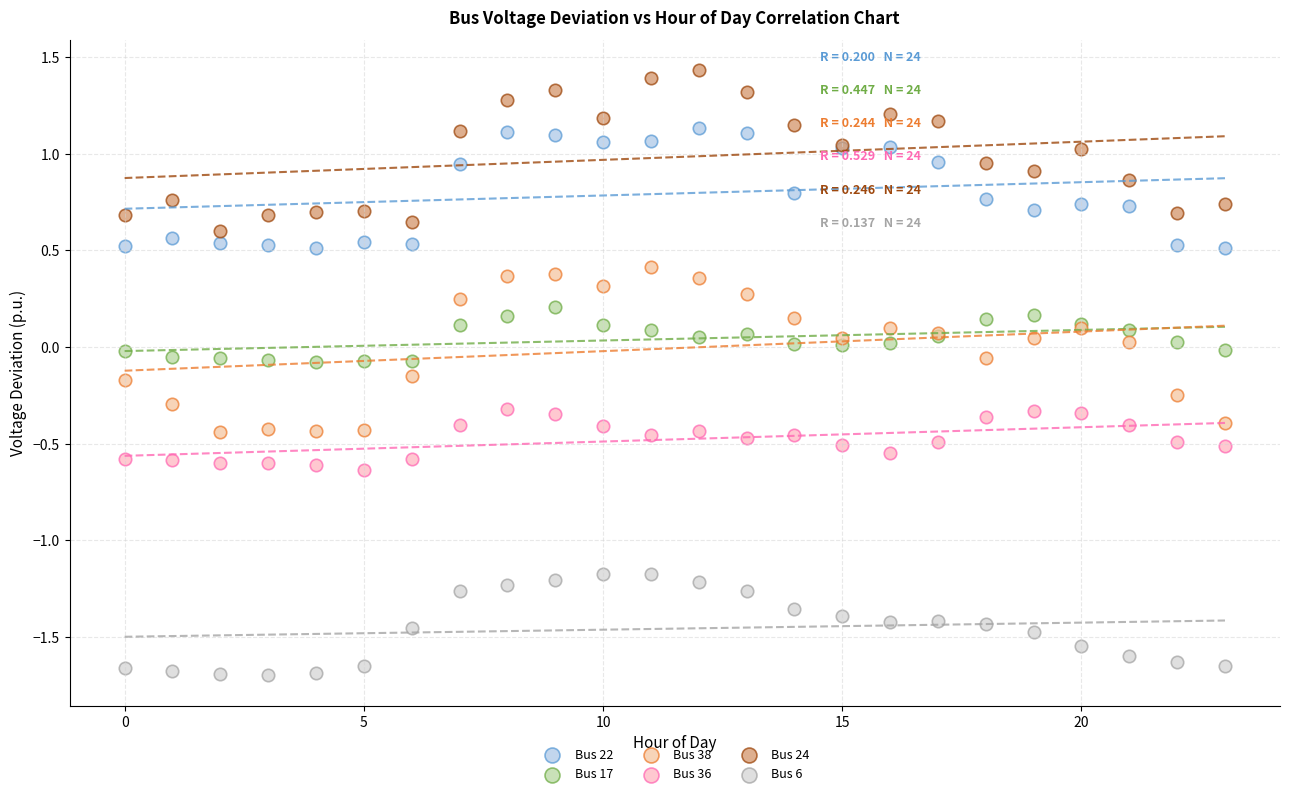

Which series reaches the maximum Y coordinate?

Bus 24